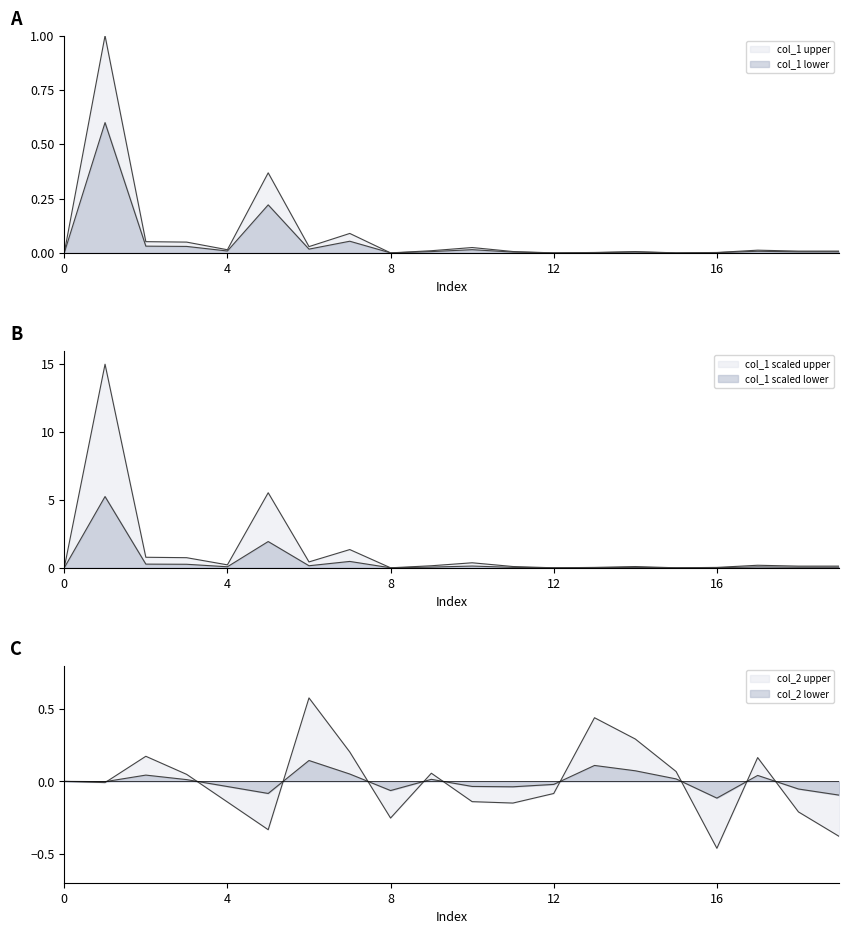

How many positive values does the col_2 series have?

9